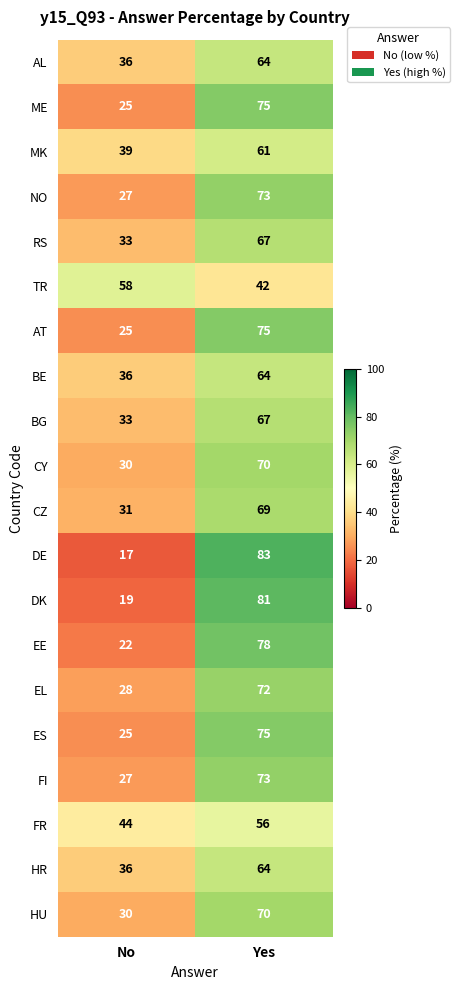

List the labels in order of CY value, largest first.

Yes, No